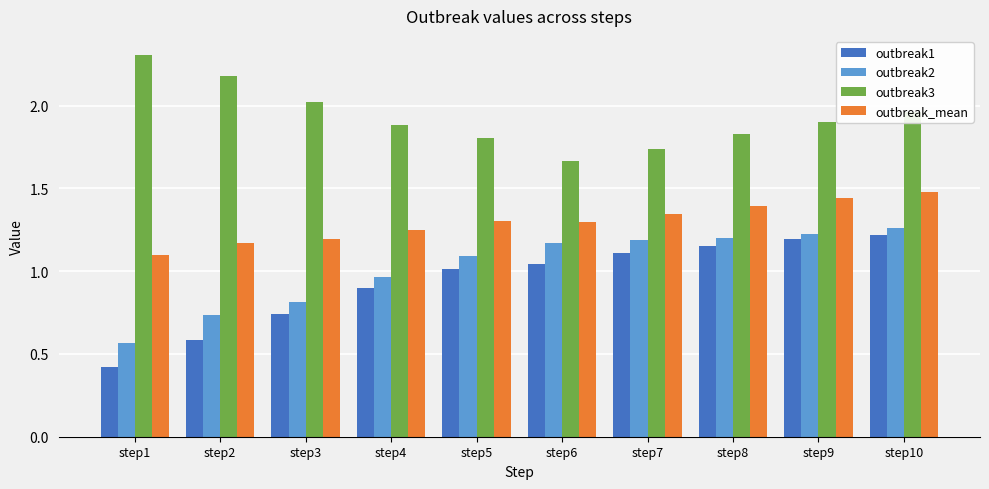

What is the maximum value shown in the chart?

2.3